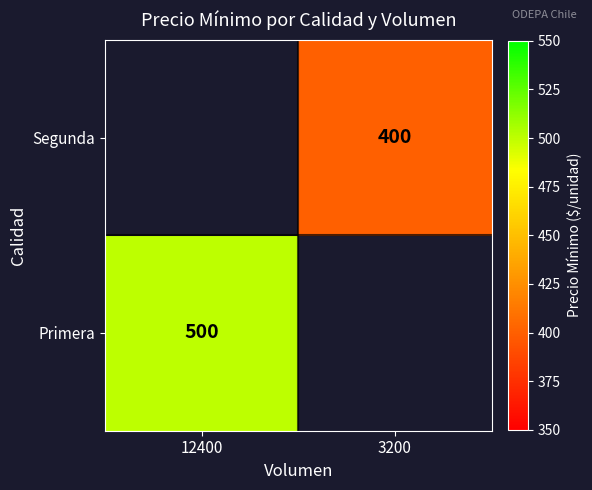

Is it true that Primera equals 500 at 12400?

True